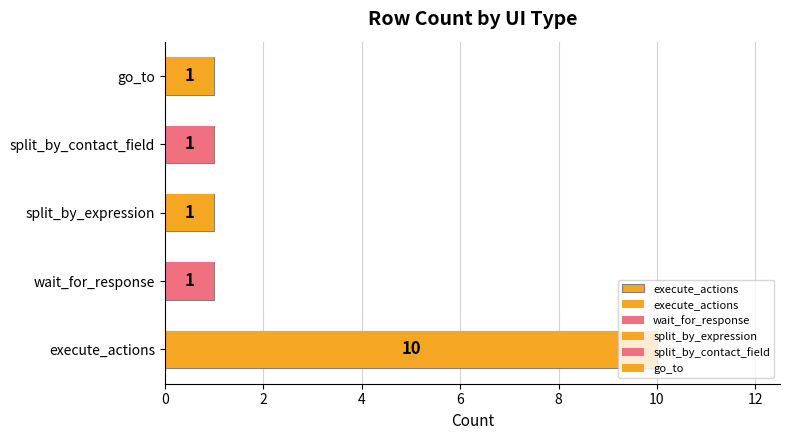

Approximately how many times larger is the value at split_by_contact_field compared to wait_for_response?

1.0